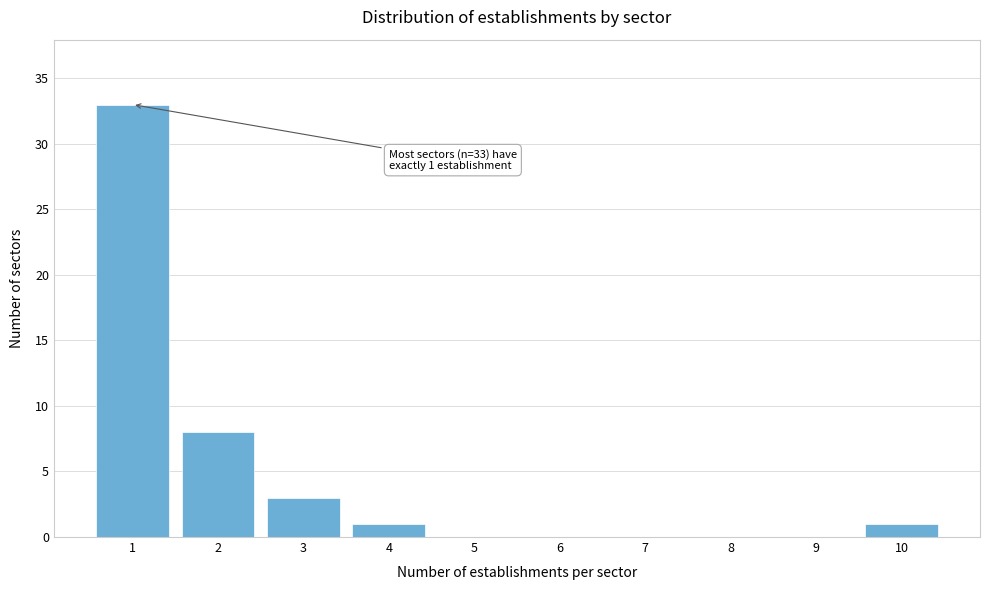

Over which range of the x-axis is the bar tallest?

0.5 to 1.5